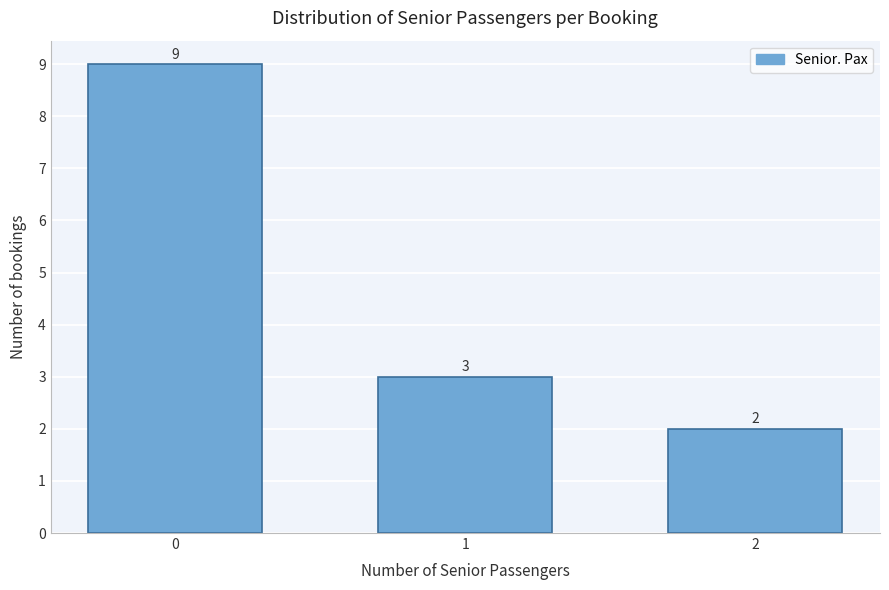

Reading left to right, extract all data points from this chart.

0=9	1=3	2=2